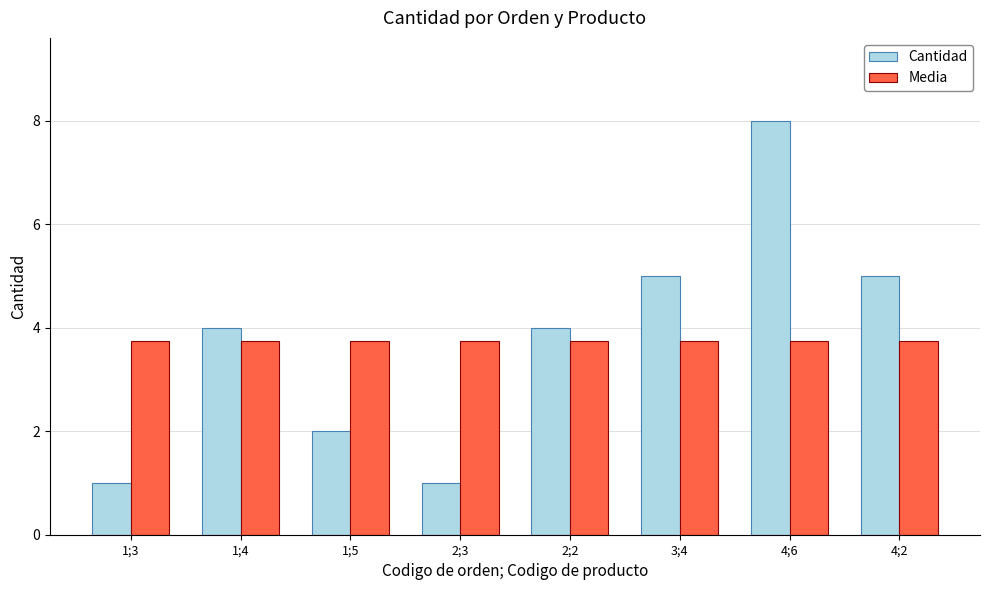

Count the number of data series in this chart.

2